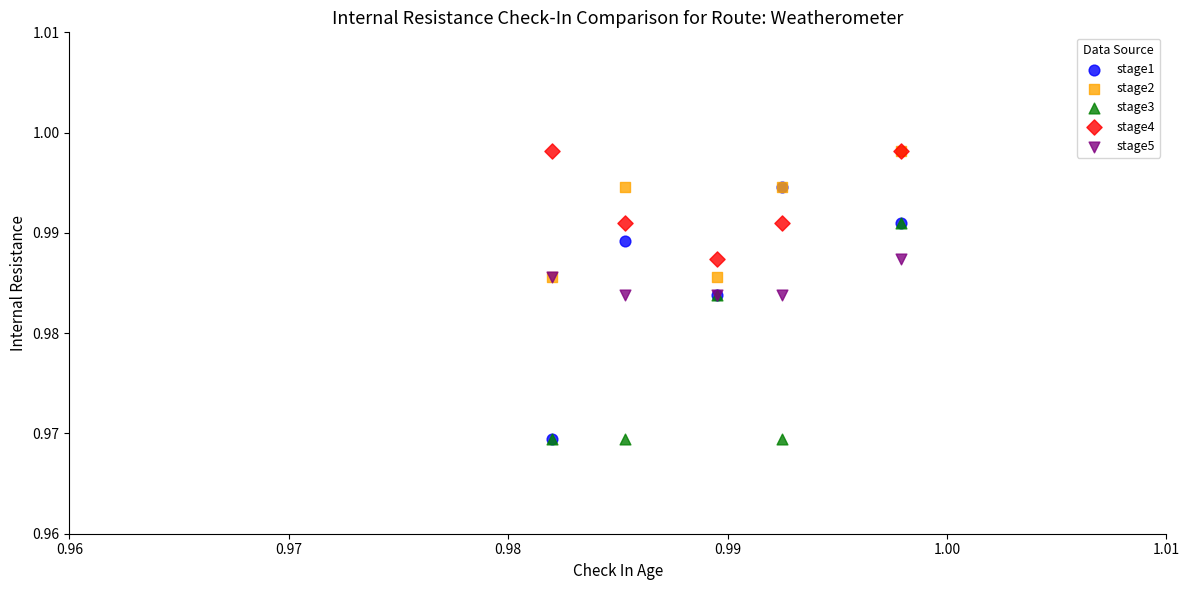

What are all the series names shown in the legend?

stage1, stage2, stage3, stage4, stage5